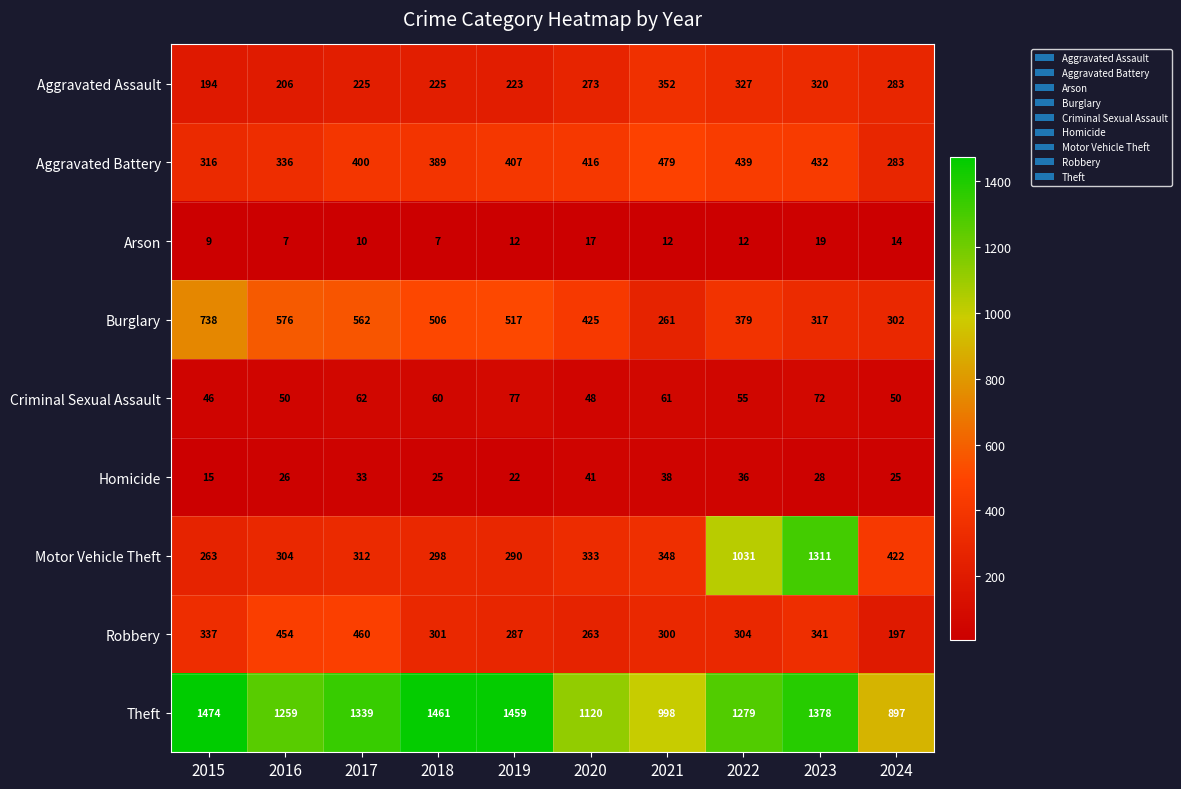

Which category has the highest value across all series?

2015